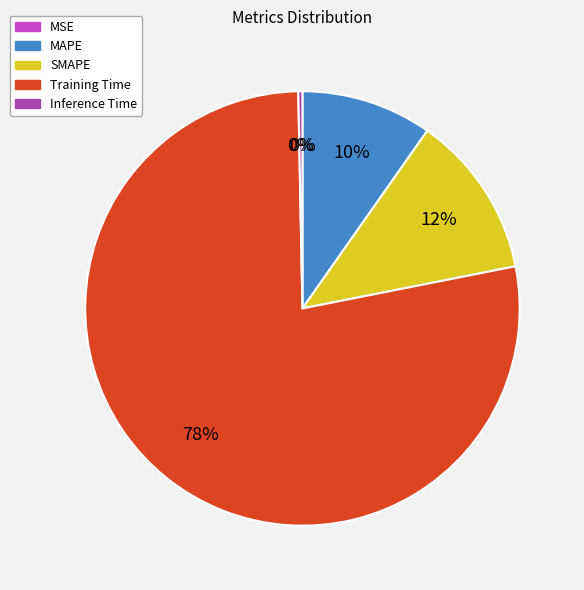

Between Inference Time and MAPE, which is larger?

MAPE